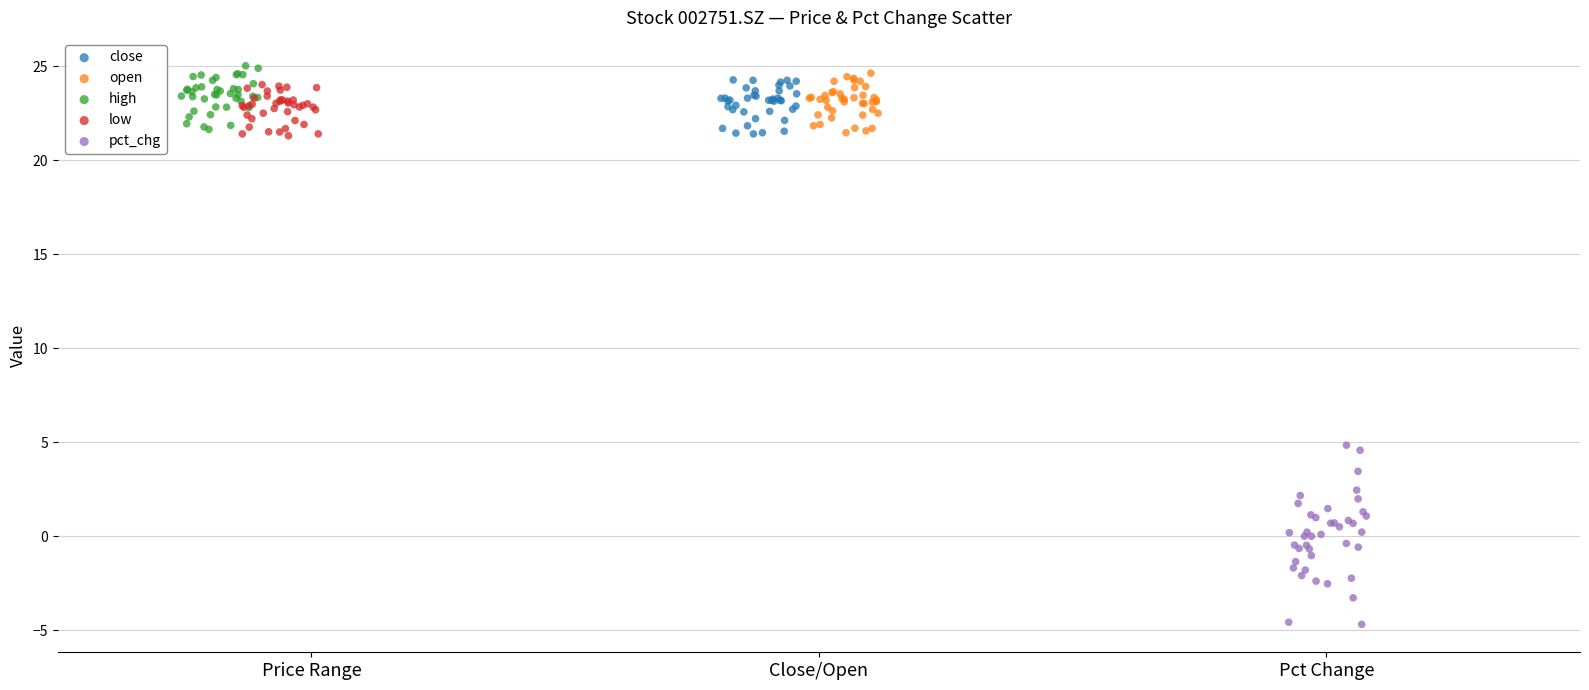

What are all the series names shown in the legend?

close, open, high, low, pct_chg